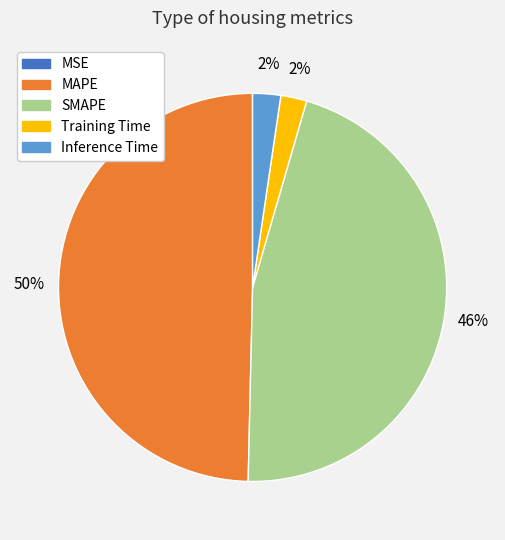

True or false: MAPE accounts for 56% of the total.

False